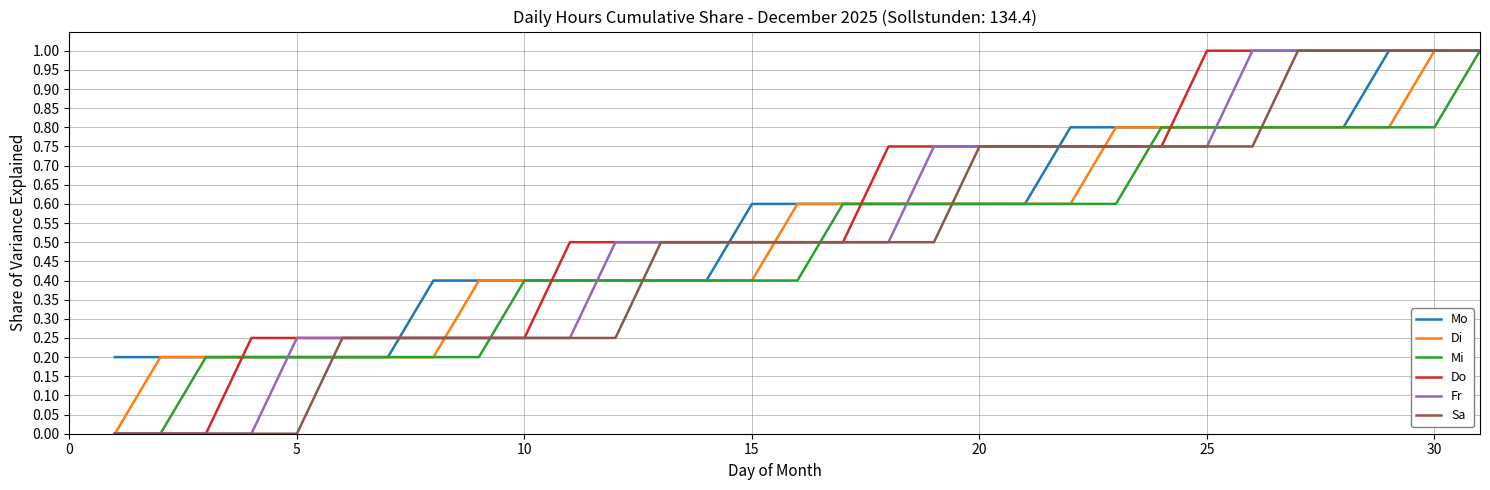

List the series in order of their overall mean, highest first.

Do, Mo, Fr, Di, Sa, Mi